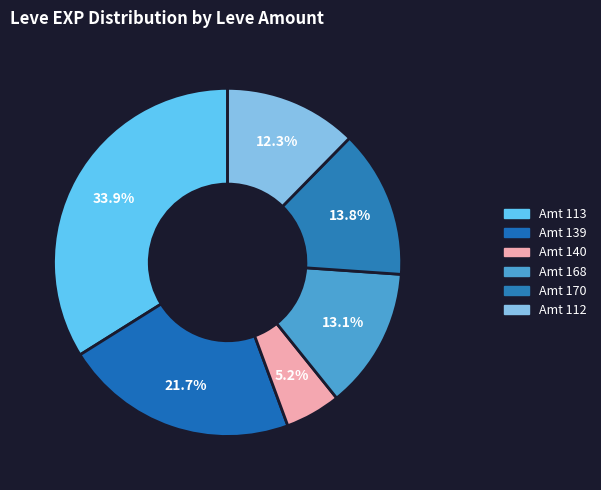

How many slices are in this pie chart?

6